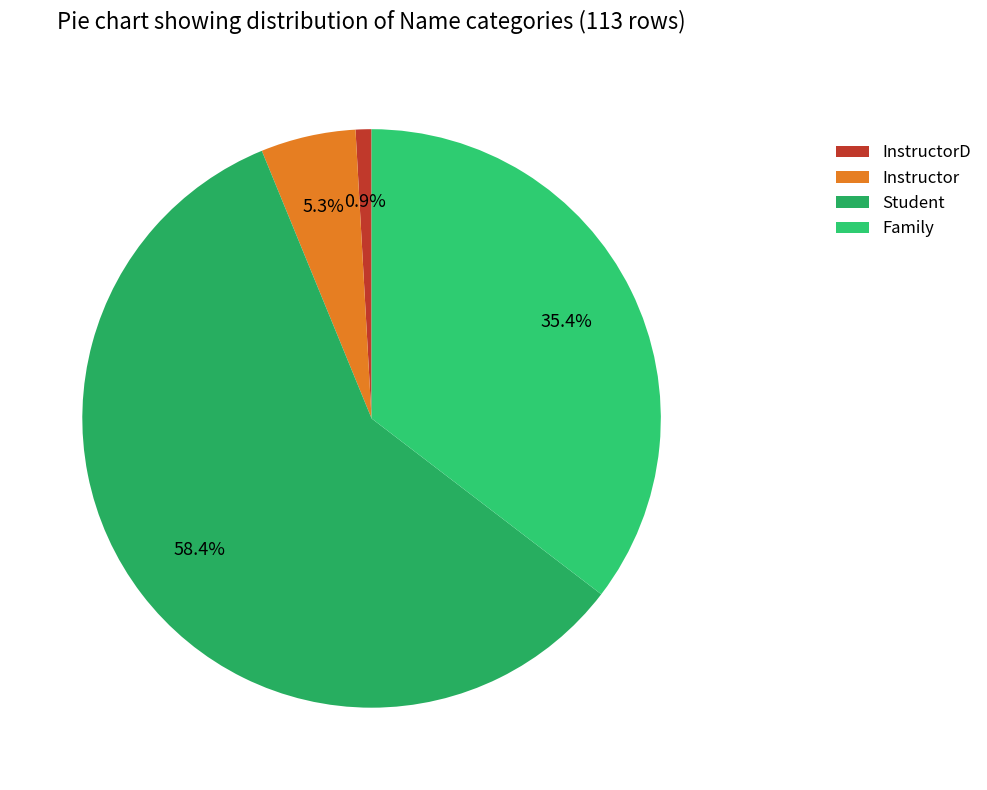

Is there a majority slice in this chart?

Yes